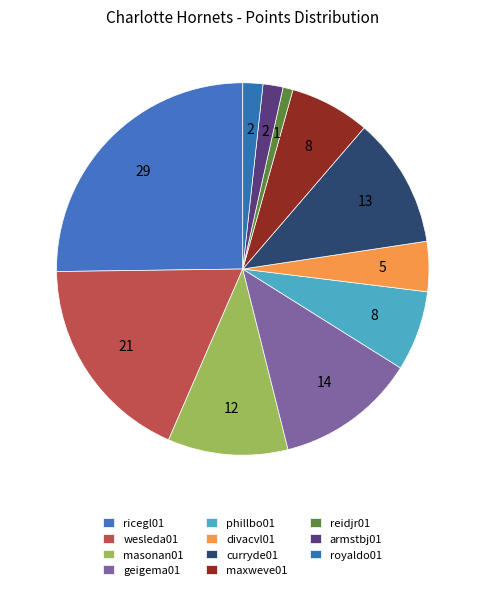

Count the number of slices in the pie.

11